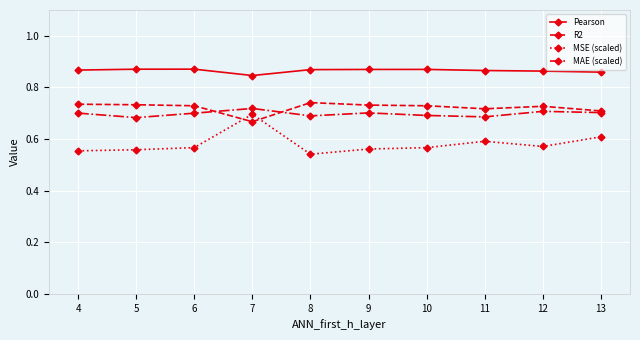

Does the chart display data point markers on the line(s)?

Yes